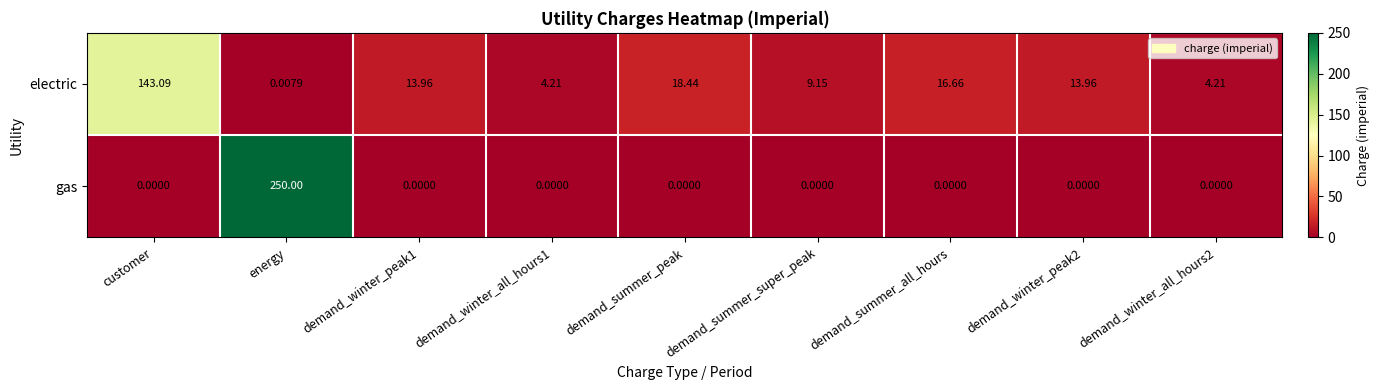

Which series has the widest spread of values?

gas